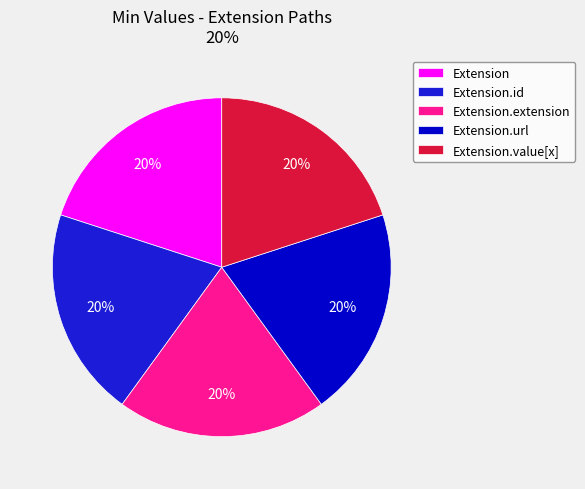

What is the ratio of the value at Extension.extension to the value at Extension.id?

1.0